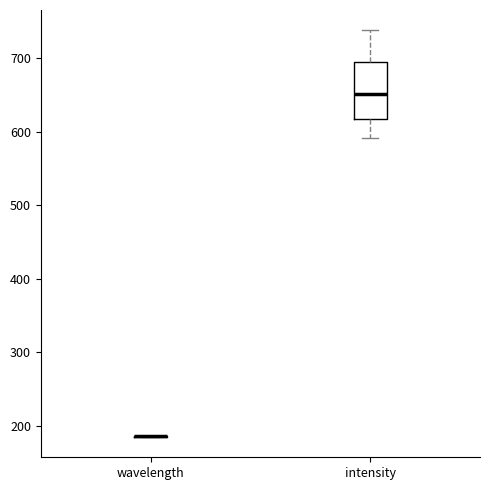

Comparing the boxes themselves (not the whiskers), which one is the tallest?

intensity